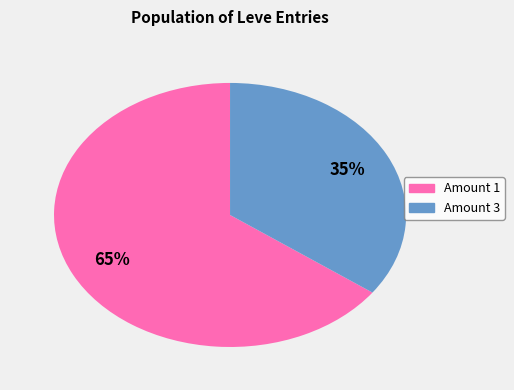

To the nearest percent, what is the difference between the largest and smallest slice percentages?

30%